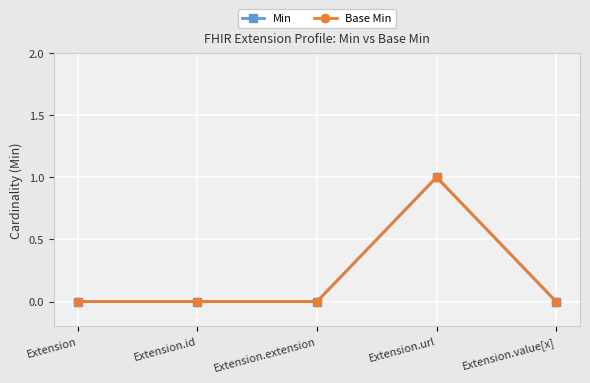

Does the chart have visible grid lines?

Yes